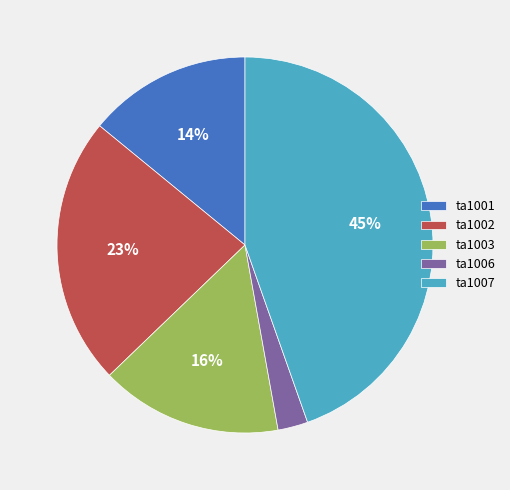

Combined, do ta1003 and ta1006 account for over 50%?

No